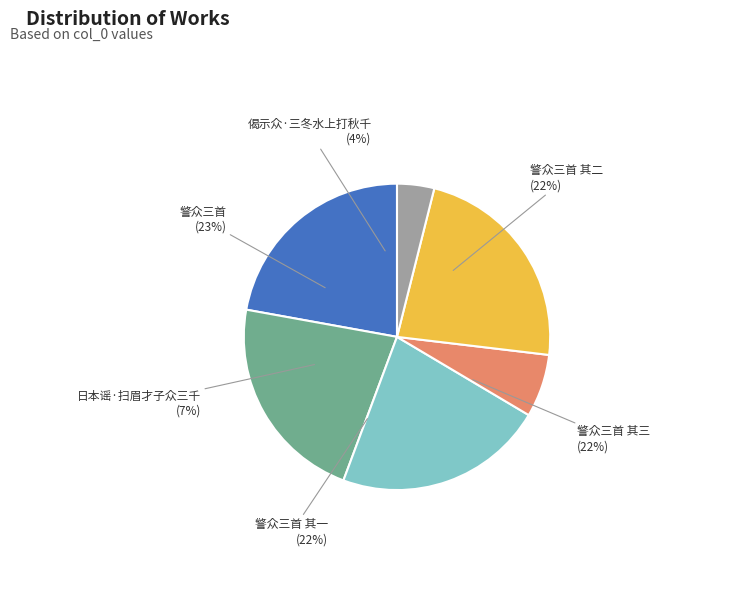

Count the number of slices in the pie.

6